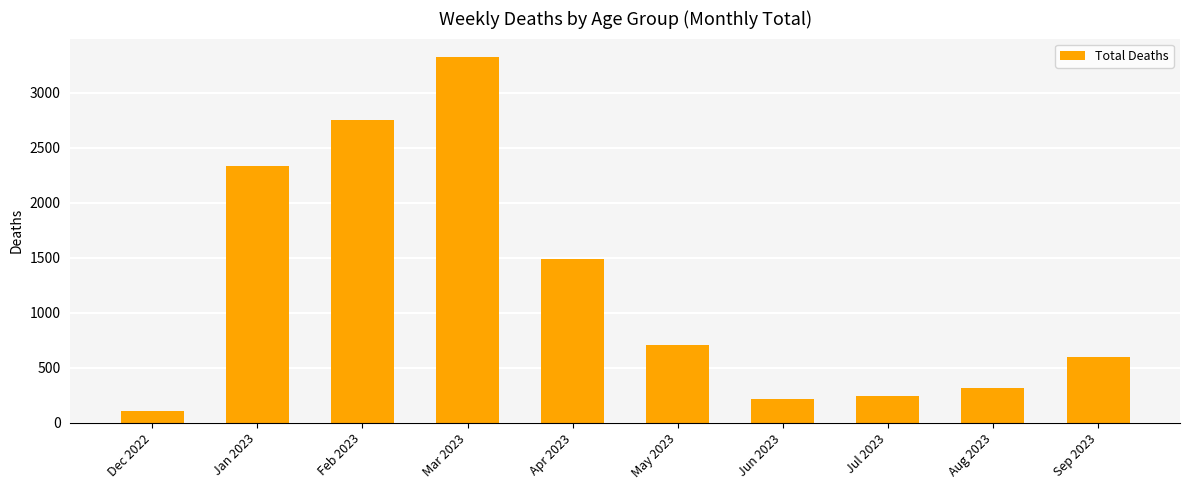

What is the average value?

1207